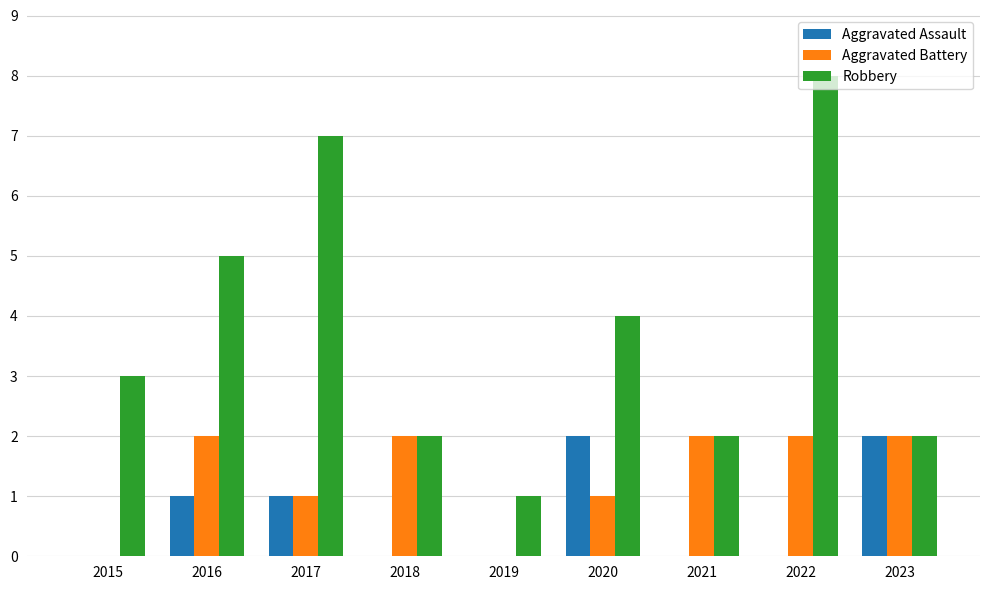

The value of Aggravated Battery at 2021 is 2. True or false?

True